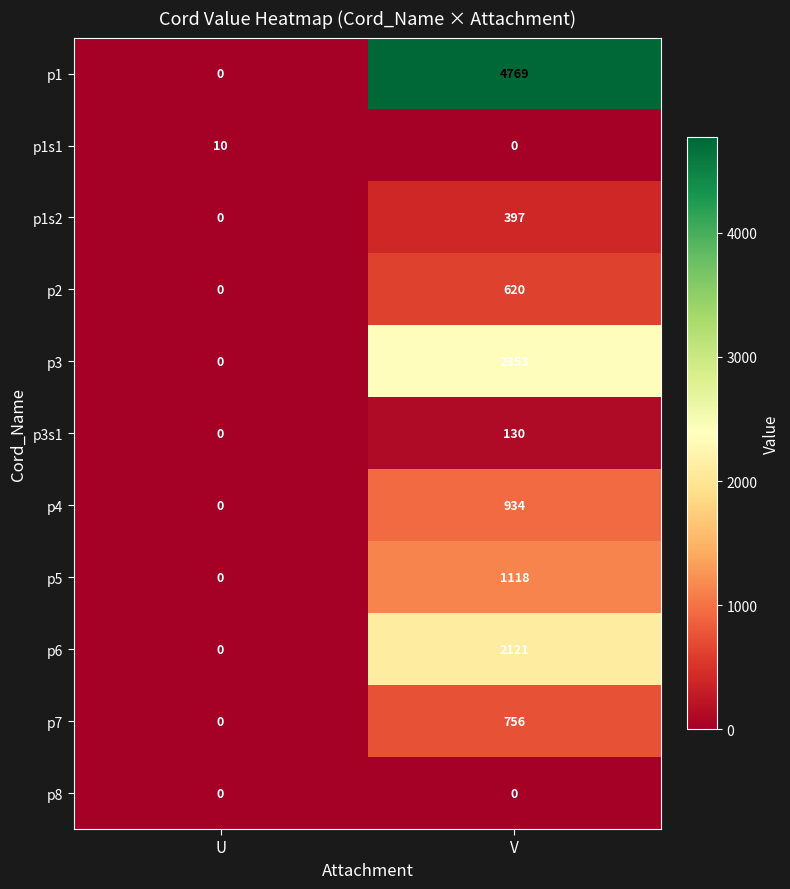

How many values in p3 are above zero?

1